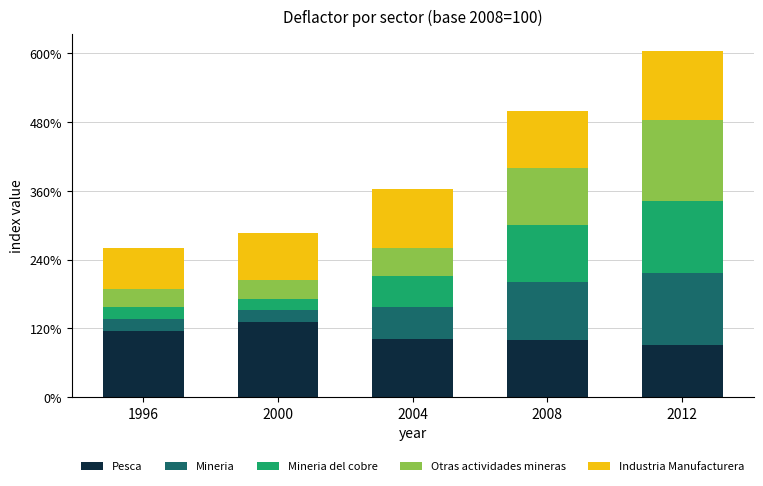

What is the total value across all series at 2004?

363.9